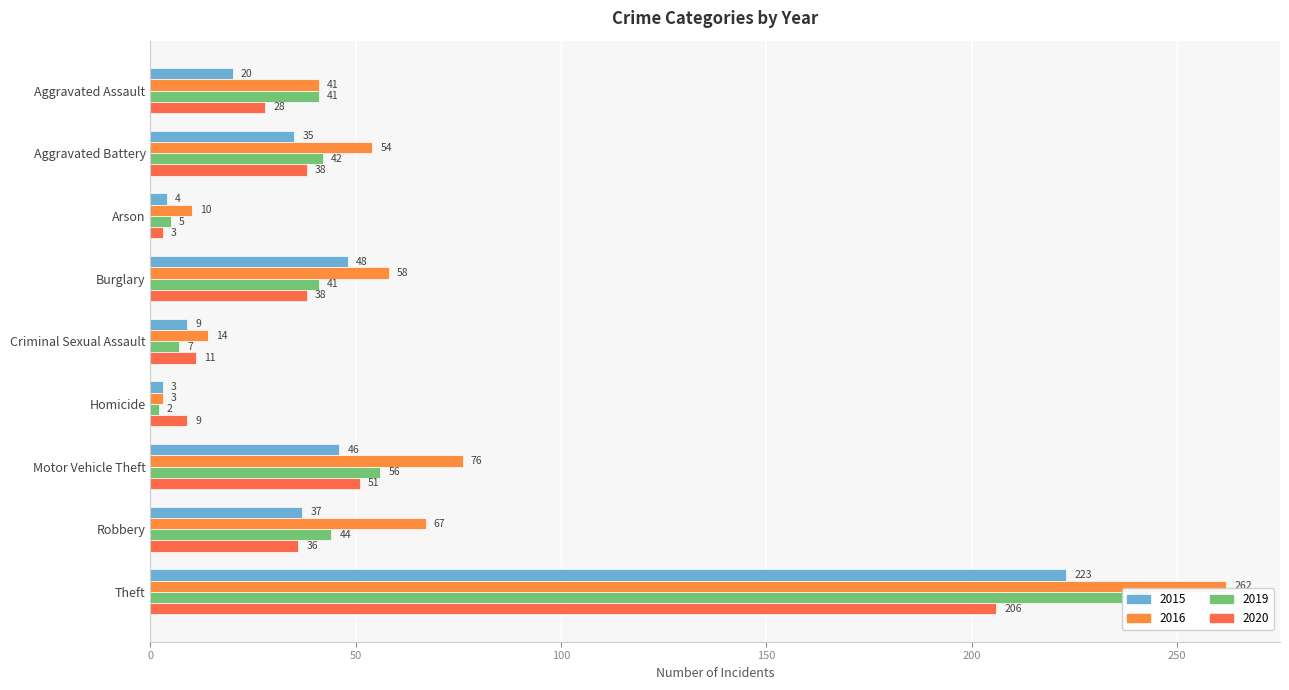

How many bars are there in each group?

4